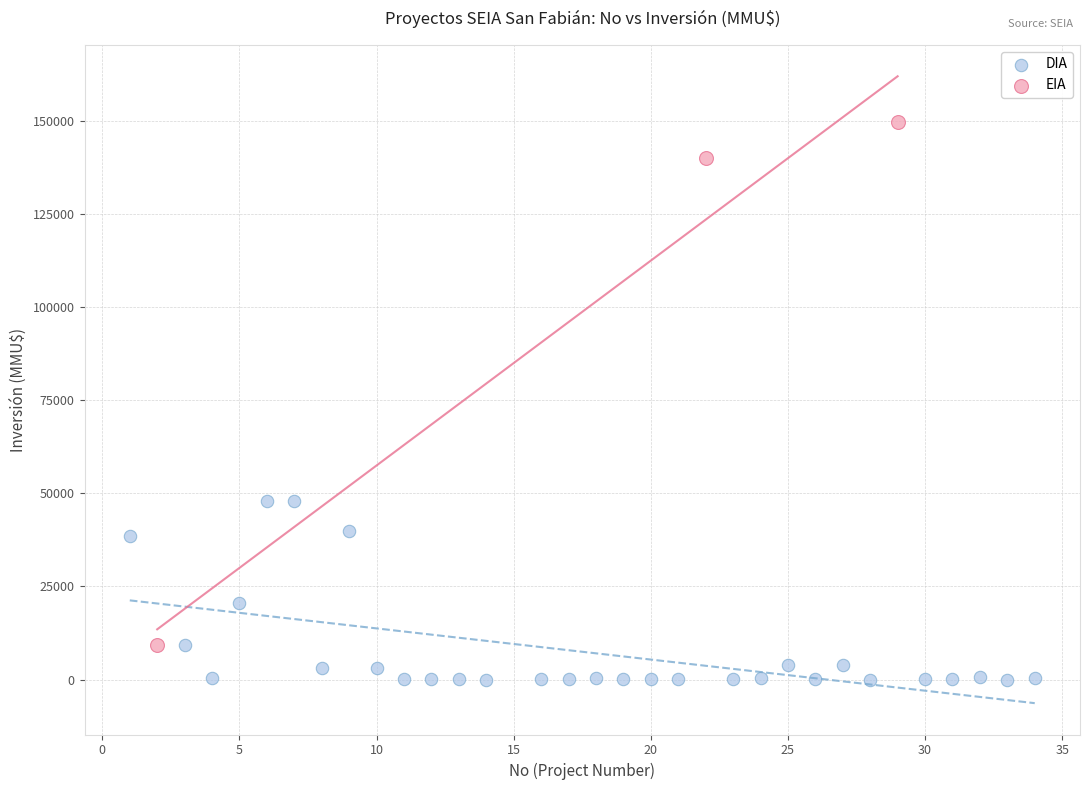

Which series reaches the minimum Y coordinate?

DIA